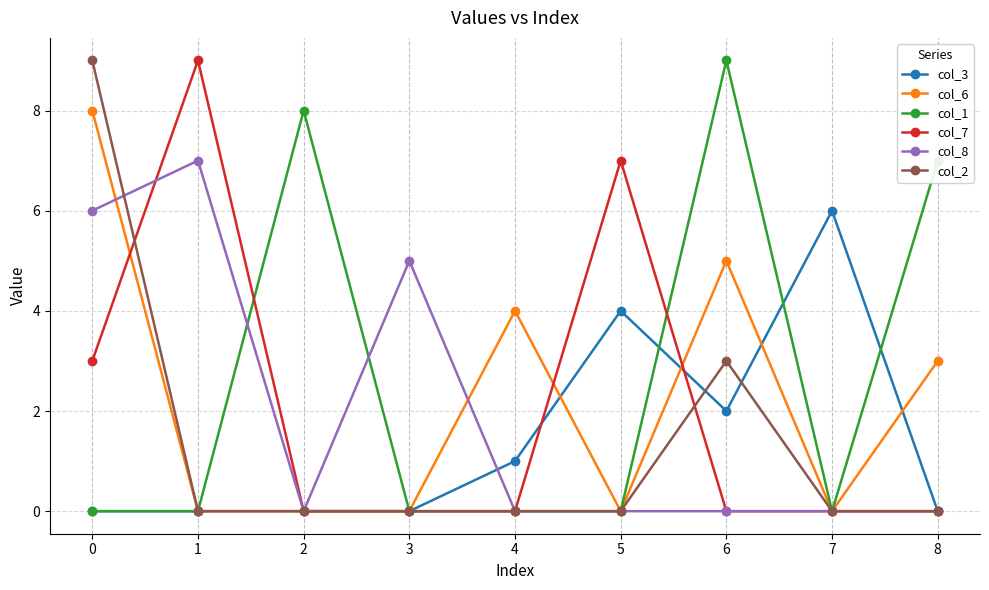

Does the chart display data point markers on the line(s)?

Yes